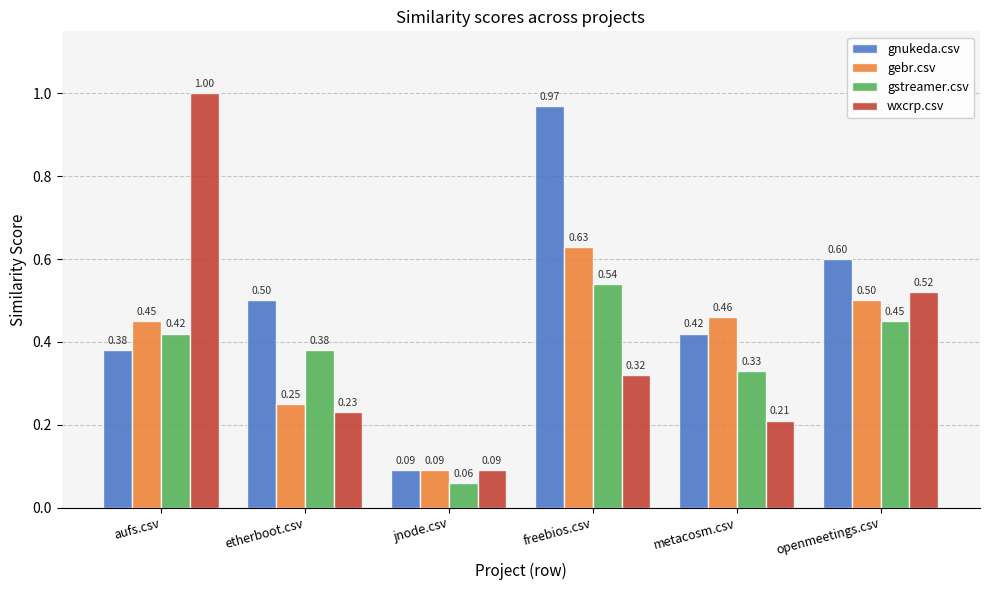

At how many categories does at least one series exceed 0?

6